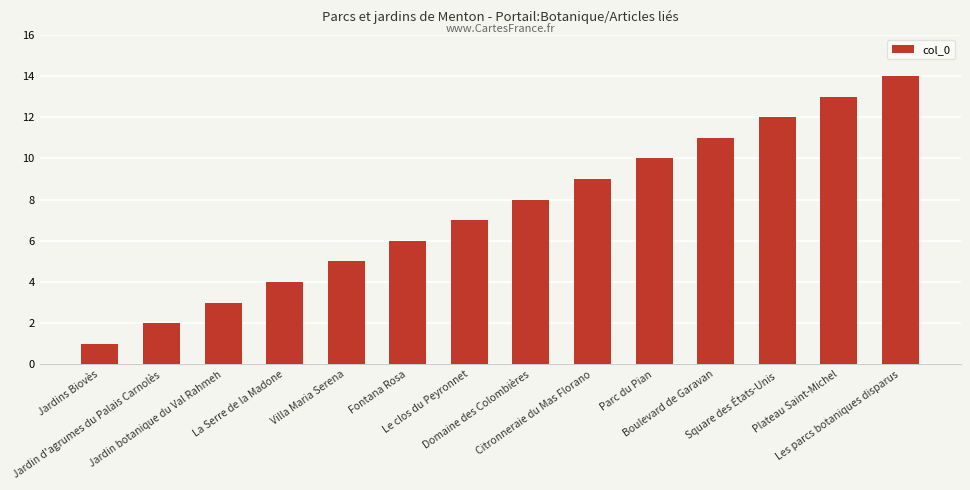

How many values are below 8?

7